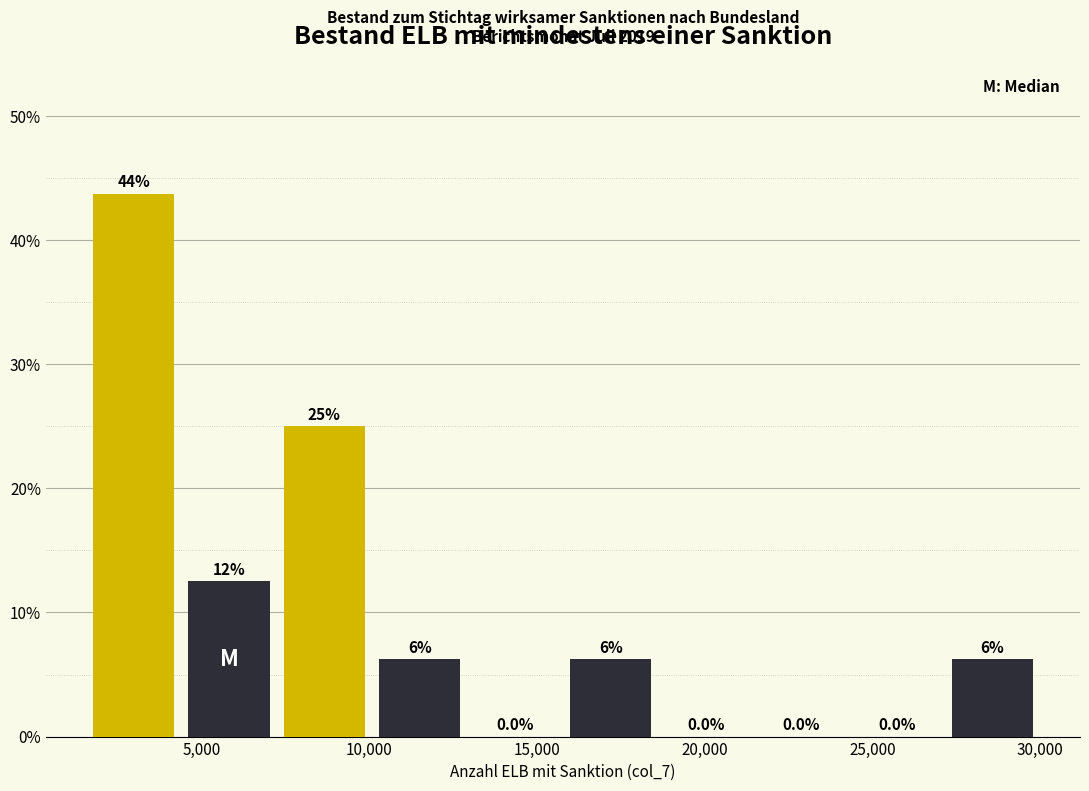

Over which range of the x-axis is the bar tallest?

1500 to 4500